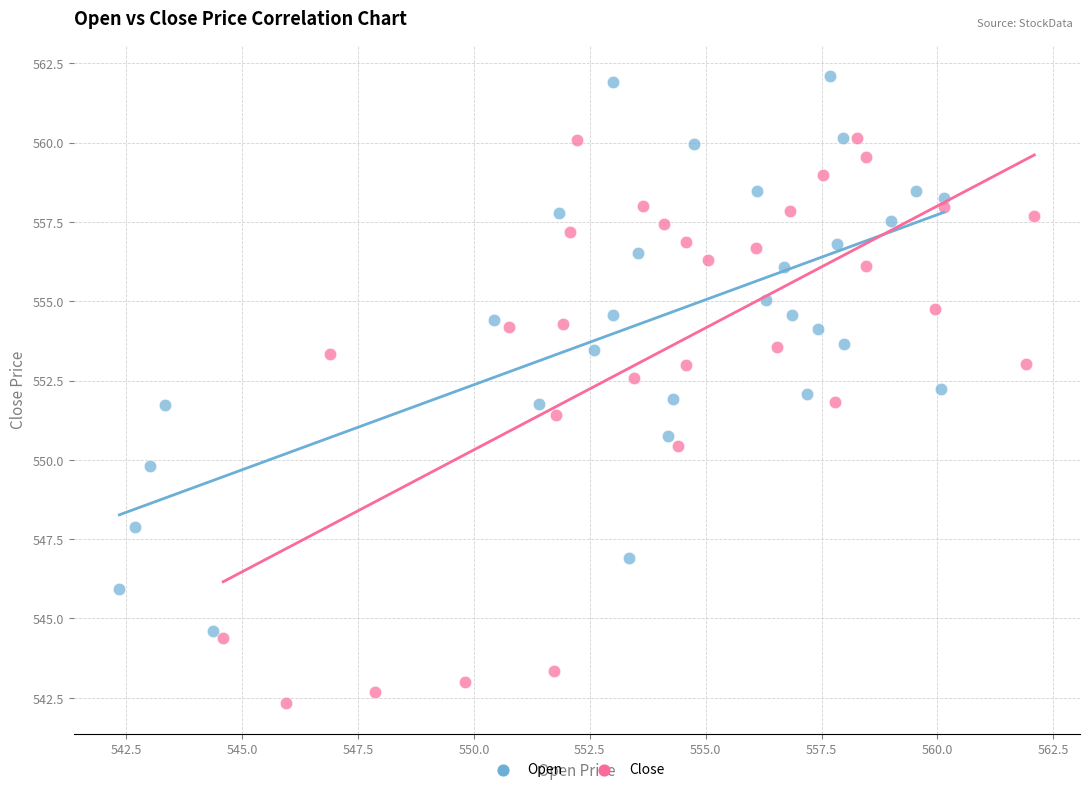

What are all the series names shown in the legend?

Open, Close